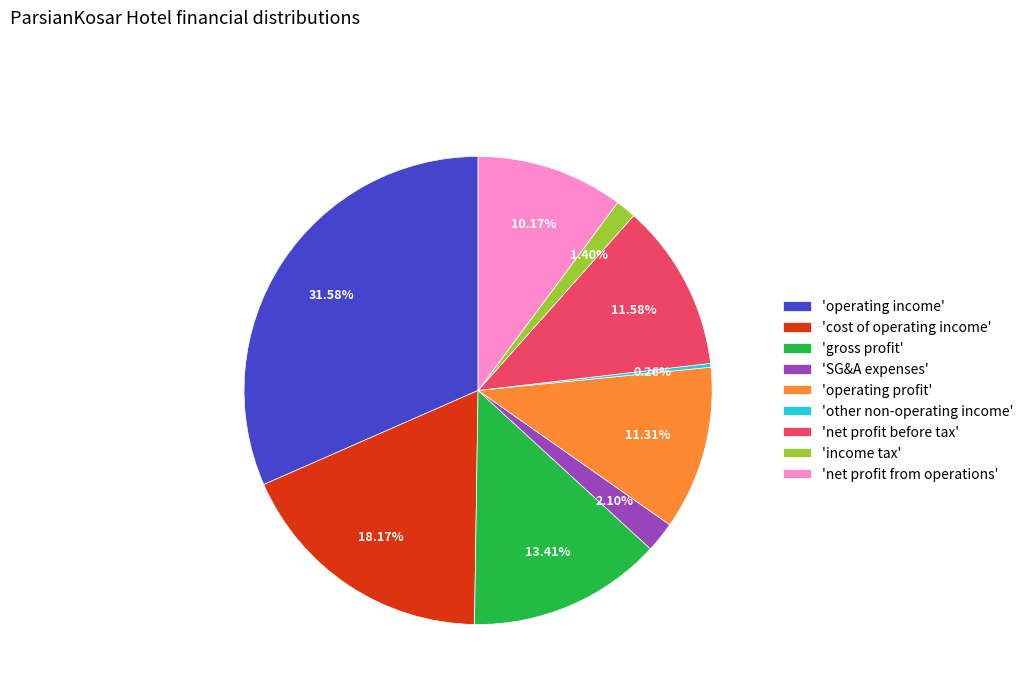

Which has a higher value, 'SG&A expenses' or 'operating profit'?

'operating profit'